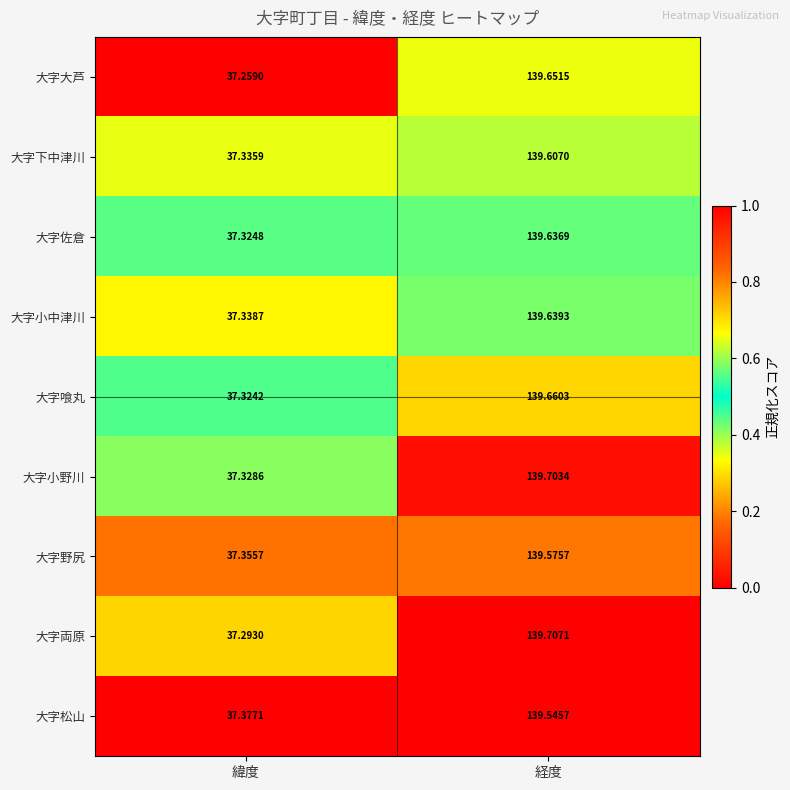

Is the value of 大字小中津川 at 緯度 greater than the value of 大字下中津川 at 経度?

No